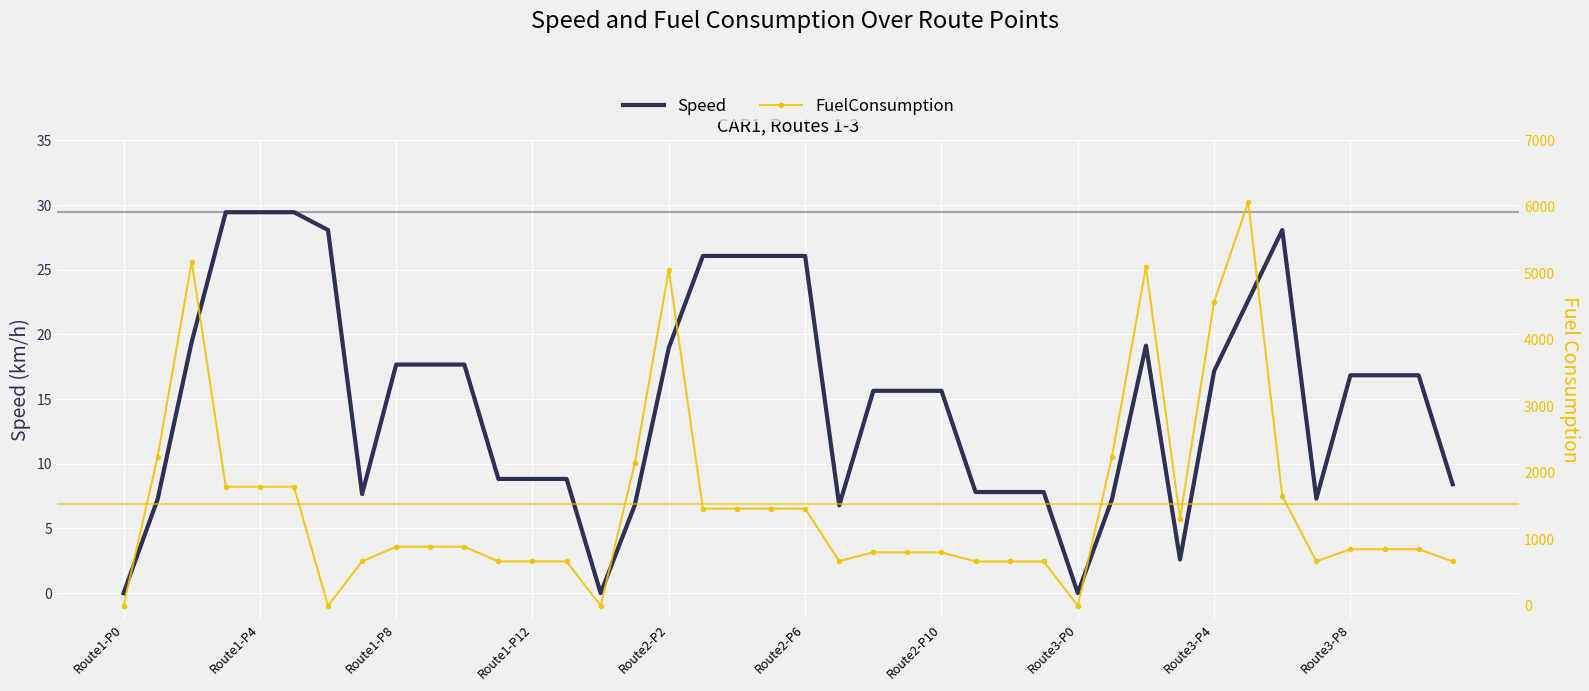

What is the highest value of the Speed series?

29.4